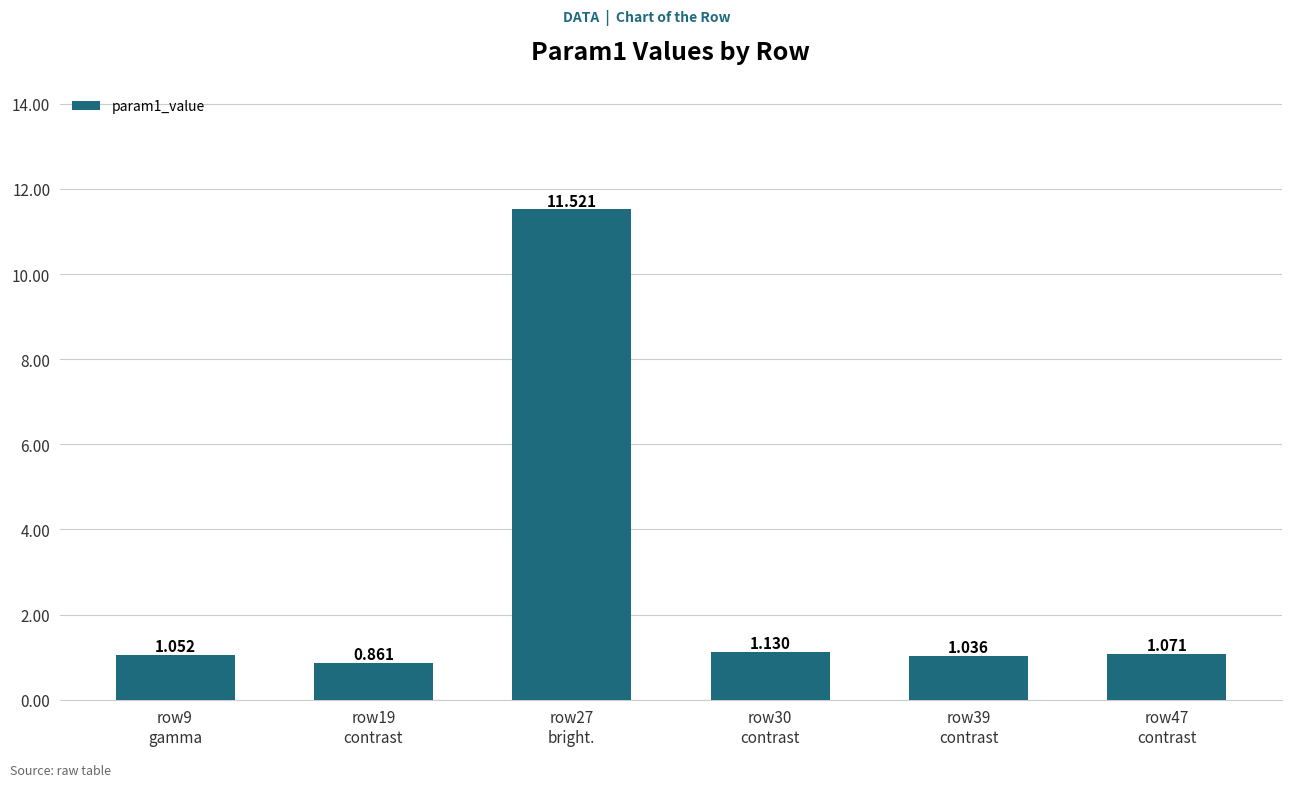

What is the sum of the values at row39
contrast and row30
contrast?

2.2